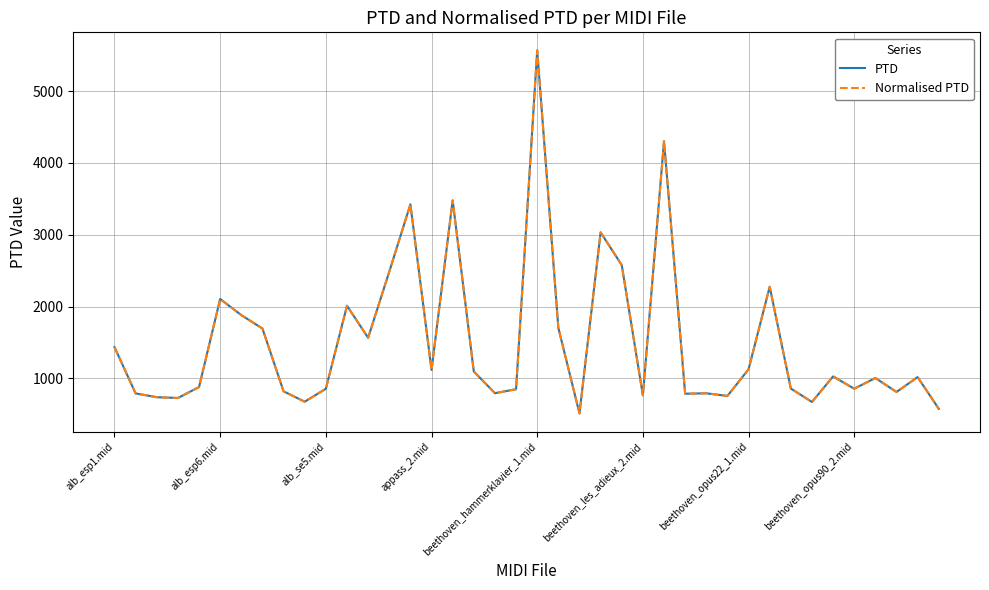

Does the chart have visible grid lines?

Yes